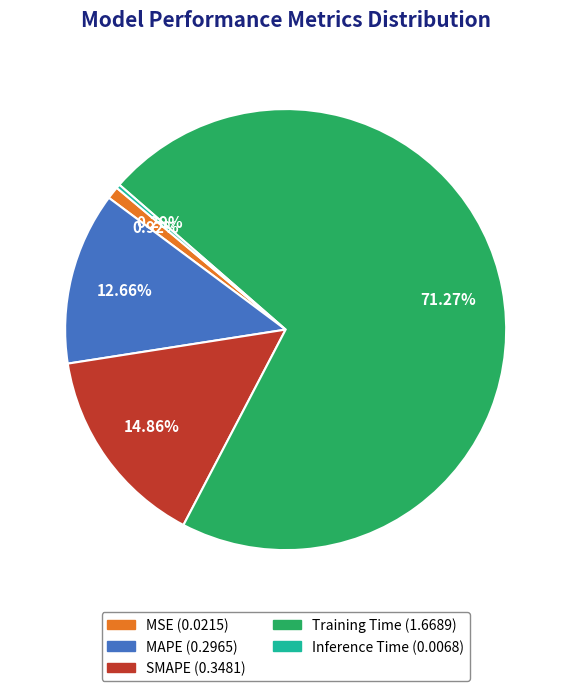

Do Inference Time and MAPE together represent more than half of the pie?

No